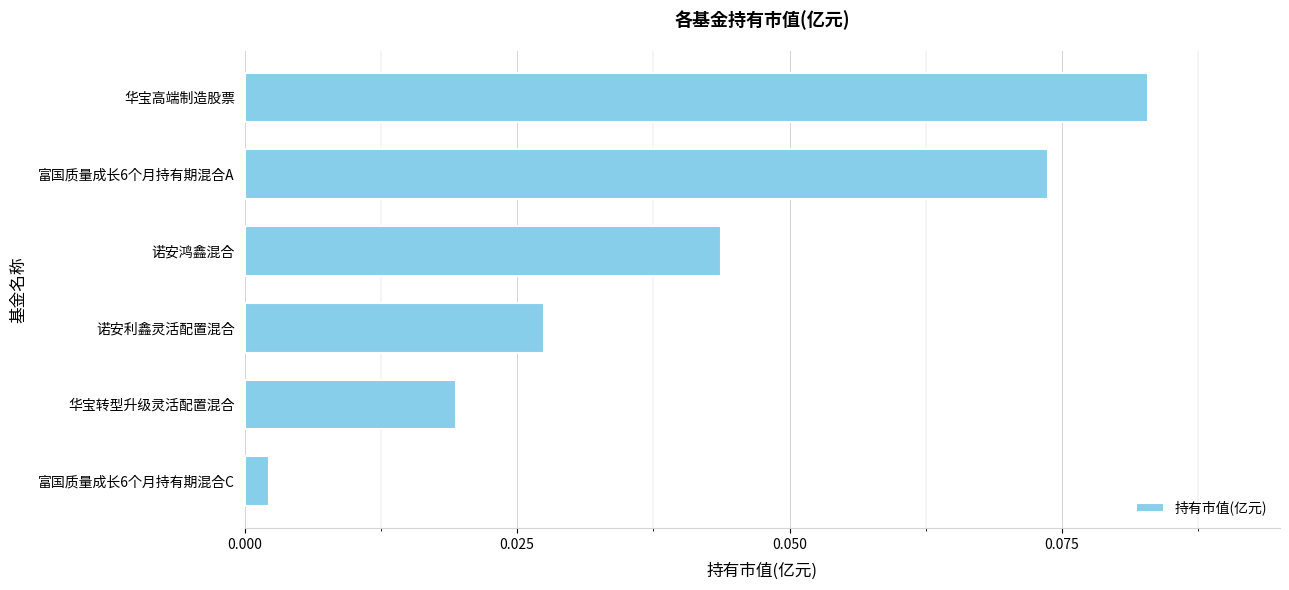

What is the label of the 1st bar from the bottom?

富国质量成长6个月持有期混合C